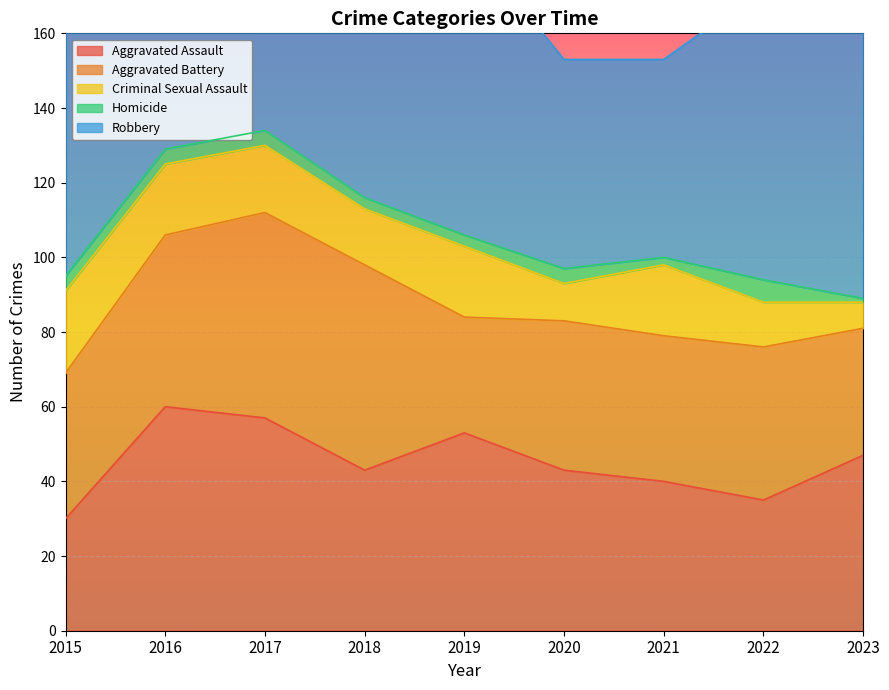

Reading left to right, what are all the values shown in this chart?

Aggravated Assault: 2015=30	2016=60	2017=57	2018=43	2019=53	2020=43	2021=40	2022=35	2023=47
Aggravated Battery: 2015=39	2016=46	2017=55	2018=55	2019=31	2020=40	2021=39	2022=41	2023=34
Criminal Sexual Assault: 2015=22	2016=19	2017=18	2018=15	2019=19	2020=10	2021=19	2022=12	2023=7
Homicide: 2015=4	2016=4	2017=4	2018=3	2019=3	2020=4	2021=2	2022=6	2023=1
Robbery: 2015=89	2016=97	2017=138	2018=83	2019=80	2020=56	2021=53	2022=78	2023=147